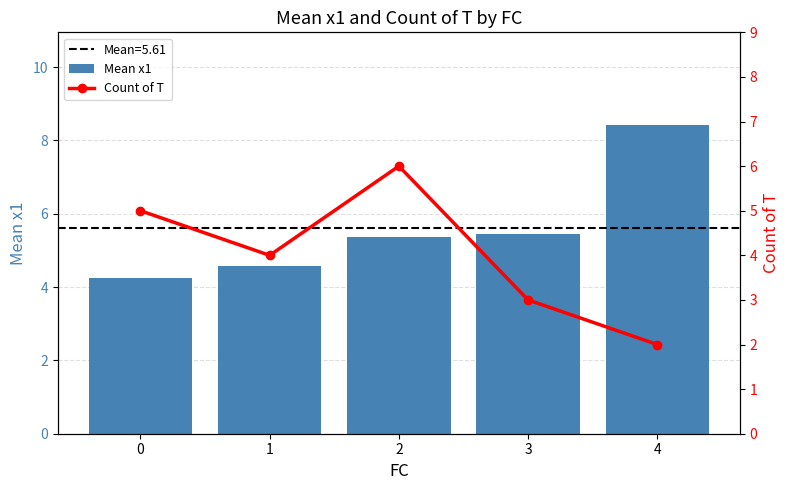

At which label does Mean x1 reach its peak?

4